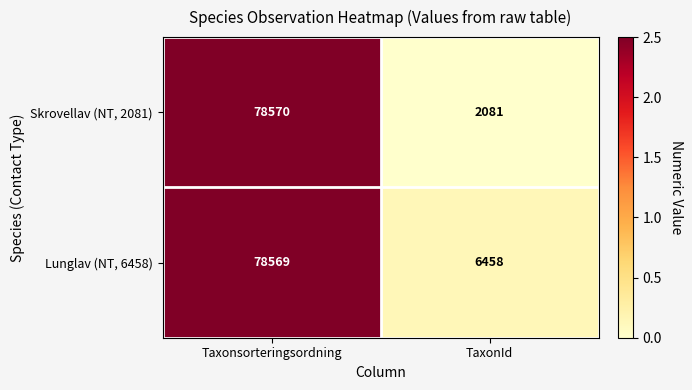

What value does the Skrovellav (NT, 2081) series have at Taxonsorteringsordning, to the nearest 10?

78570